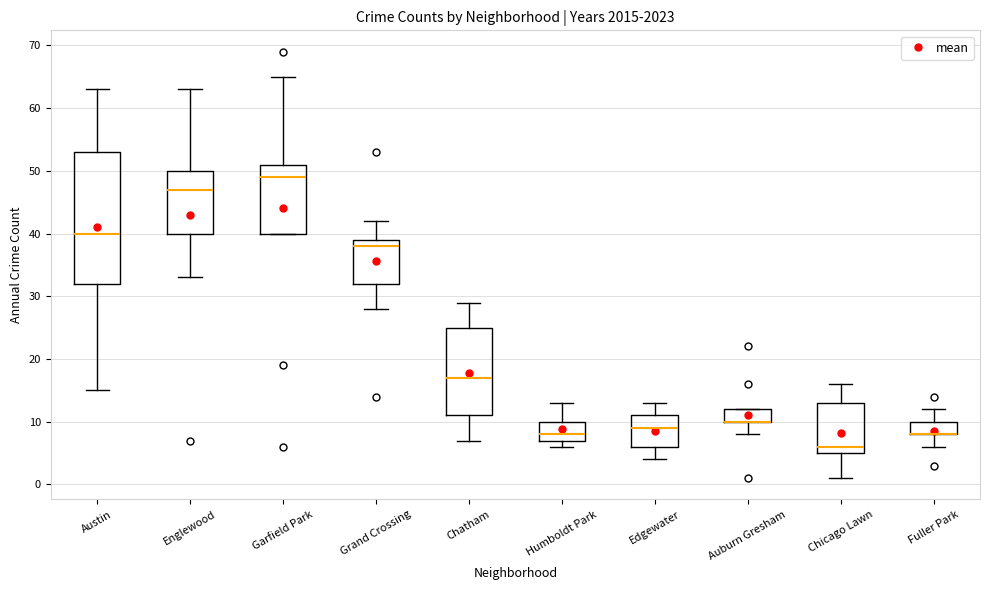

Reading left to right, read every box against the y-axis: the position of its median line, the range the box covers, and the ends of its whiskers. The values are not printed on the chart, so give them approximately, as read against the axis.

Austin: median 40, box 32 to 53, whiskers 15 to 63
Englewood: median 47, box 40 to 50, whiskers 33 to 63
Garfield Park: median 49, box 40 to 51, whiskers 40 to 65
Grand Crossing: median 38, box 32 to 39, whiskers 28 to 42
Chatham: median 17, box 11 to 25, whiskers 7 to 29
Humboldt Park: median 8, box 7 to 10, whiskers 6 to 13
Edgewater: median 9, box 6 to 11, whiskers 4 to 13
Auburn Gresham: median 10 (drawn on the box's lower edge), box 10 to 12, whiskers 8 to 12
Chicago Lawn: median 6, box 5 to 13, whiskers 1 to 16
Fuller Park: median 8 (drawn on the box's lower edge), box 8 to 10, whiskers 6 to 12